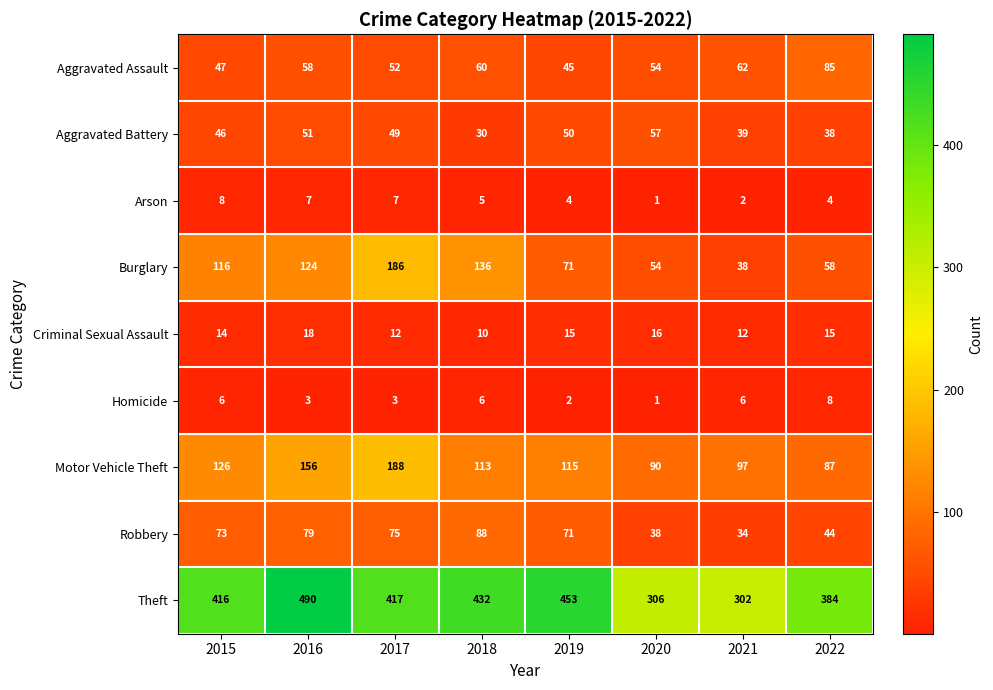

The value of Aggravated Assault at 2021 is 62. True or false?

True